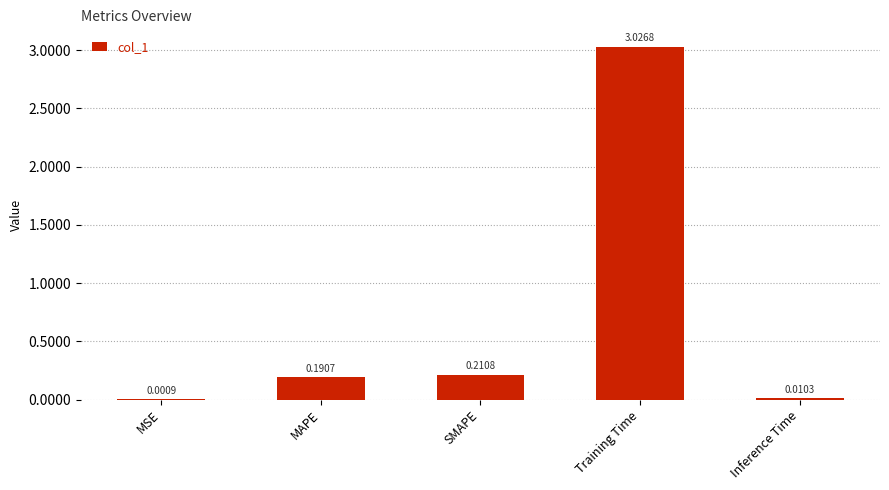

True or false: the data shows 4.5 at Training Time.

False